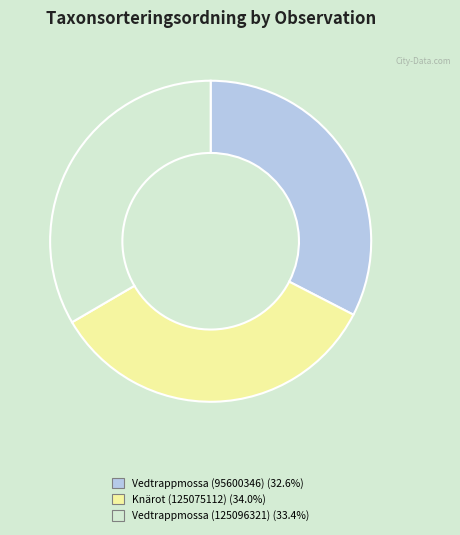

Is it true that Vedtrappmossa (95600346) is 33% of the pie?

True